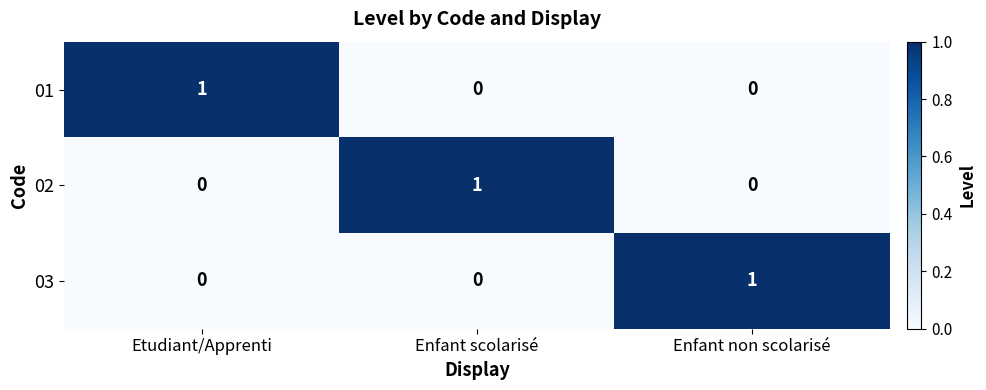

True or false: 01 has a value of 0 at Enfant non scolarisé.

True